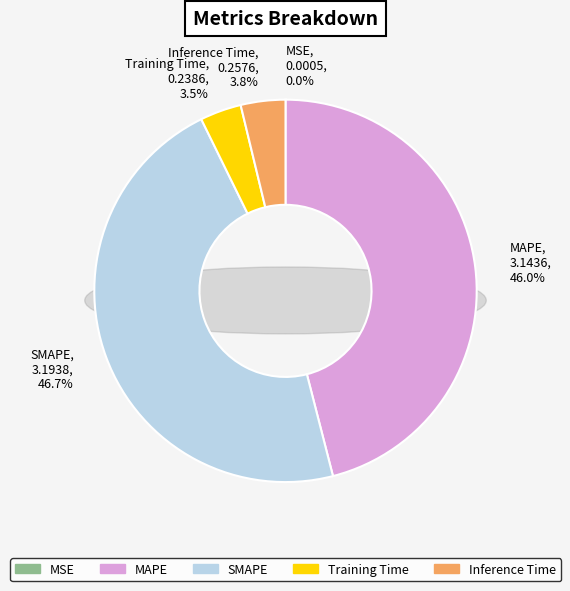

Is it true that Inference Time is 1% of the pie?

False